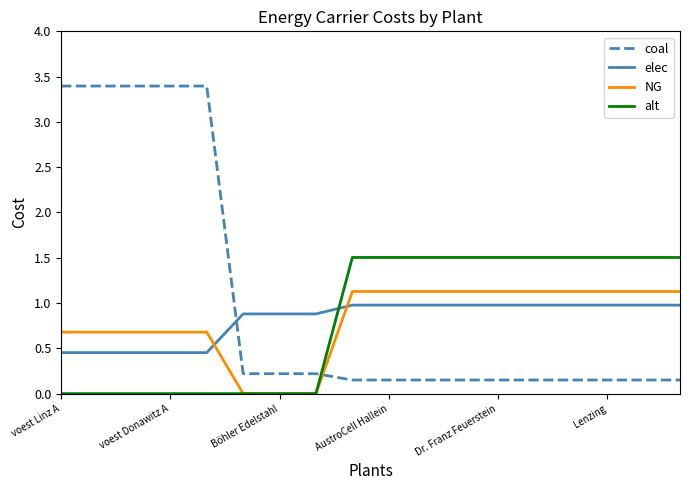

Which series has the largest total across all categories?

coal